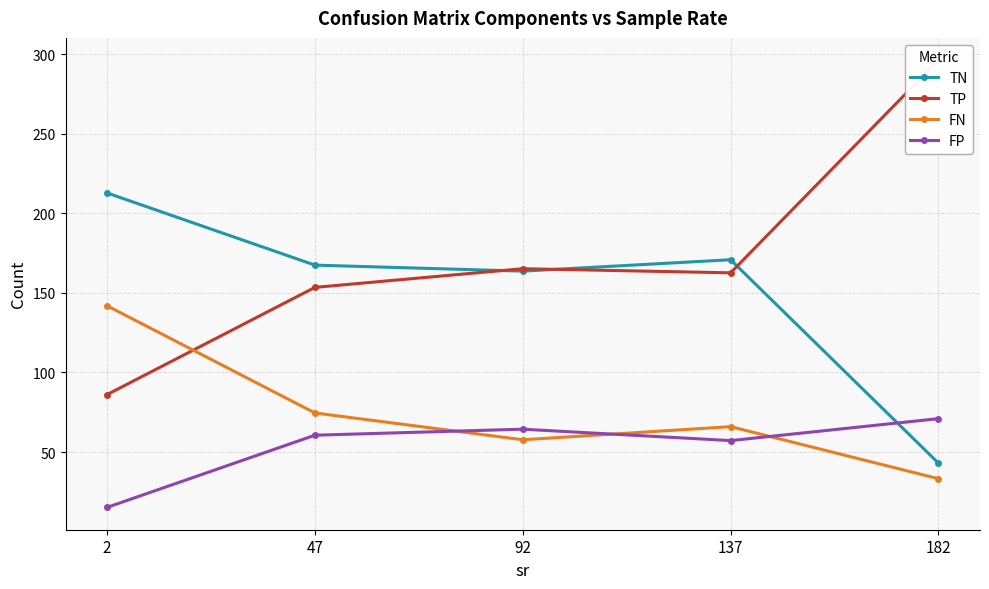

What is the sum of the FN values at 137 and 182?

99.2